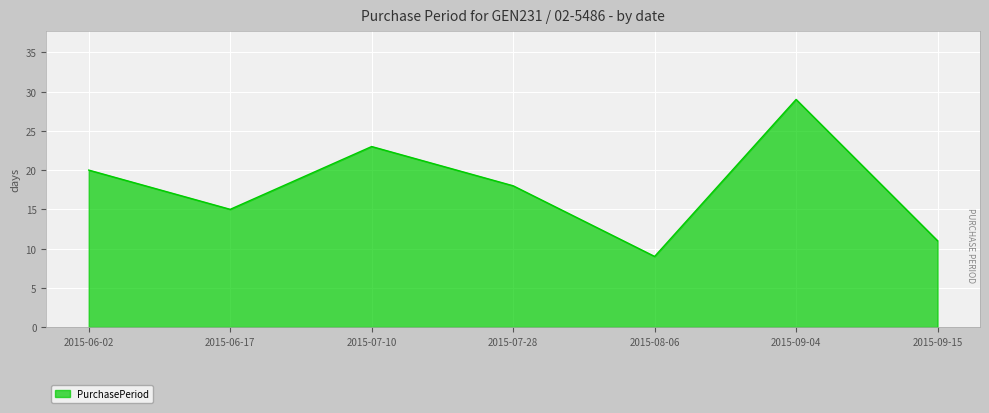

Does the chart have visible grid lines?

Yes